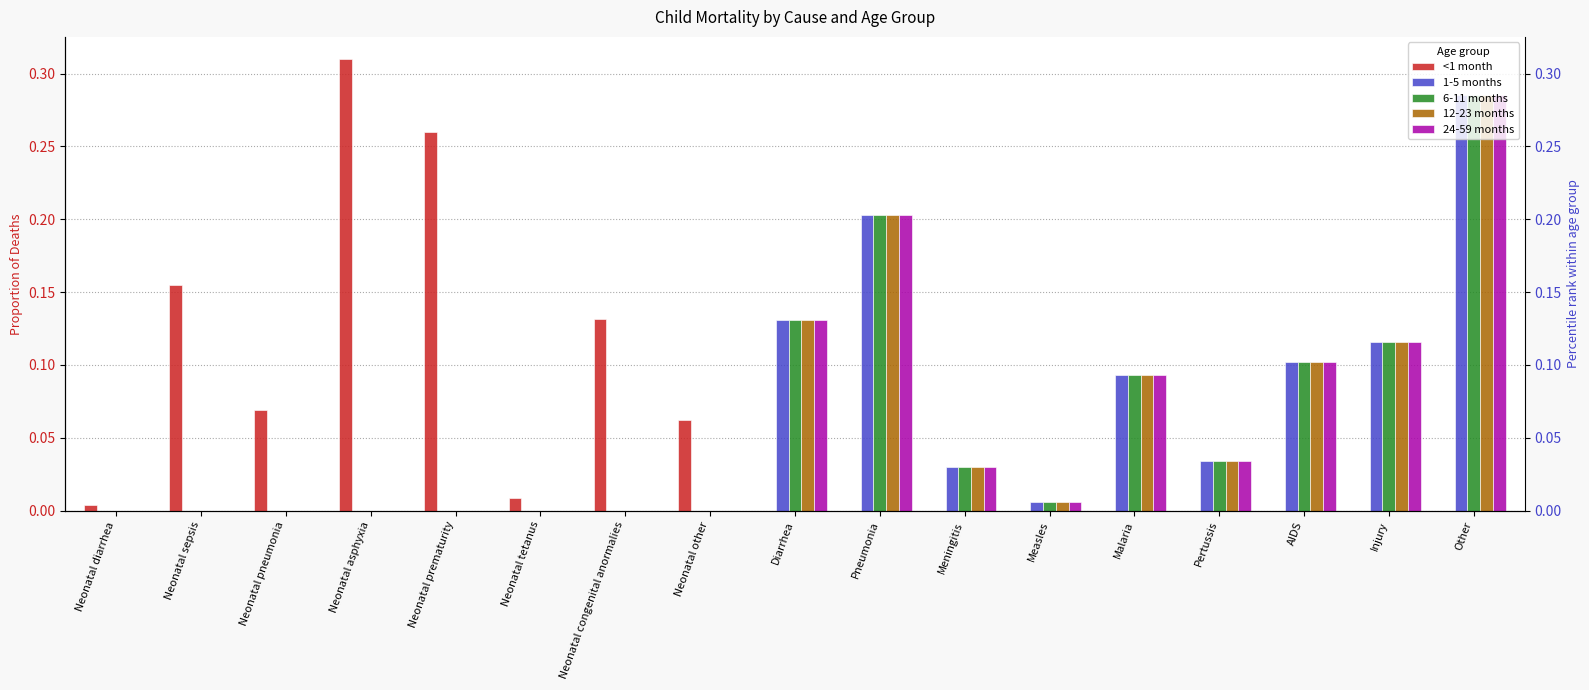

At which label does 6-11 months reach its peak?

Other